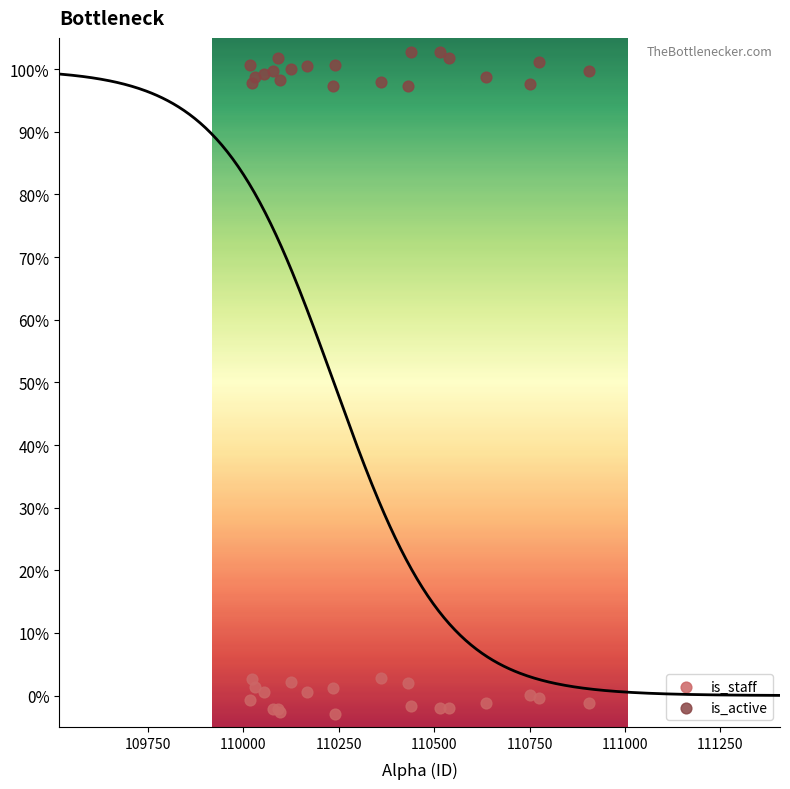

What are all the series names shown in the legend?

is_staff, is_active